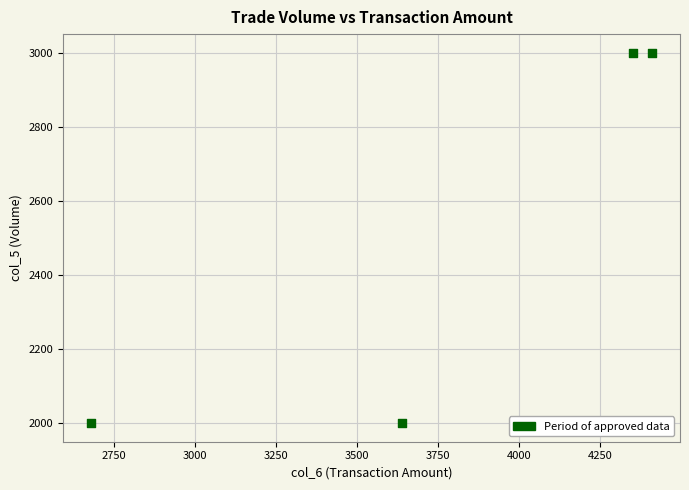

What is the average X value?

3770